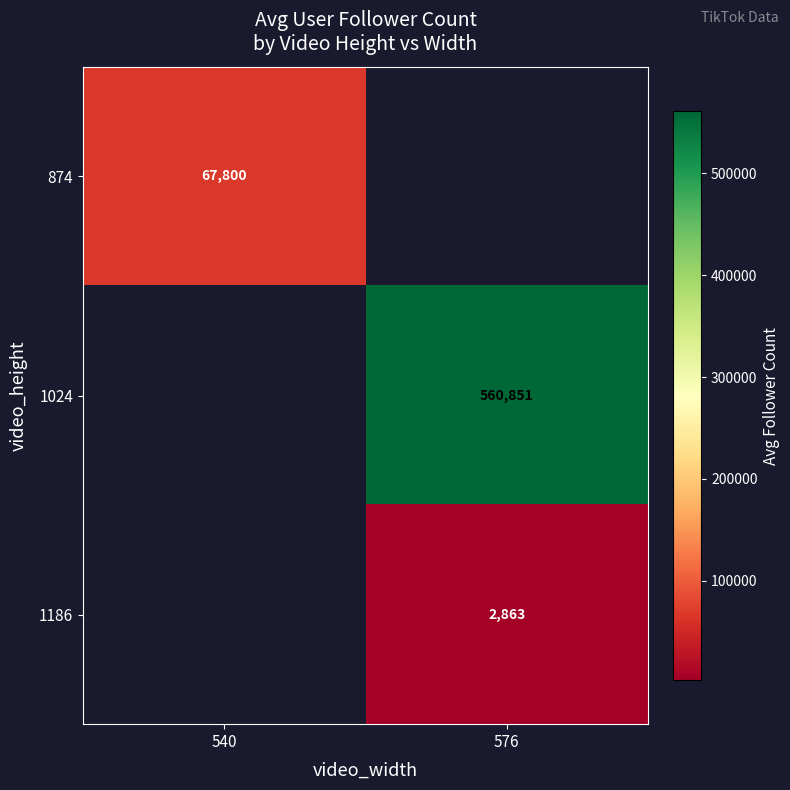

Between 540 and 576, which is larger?

576